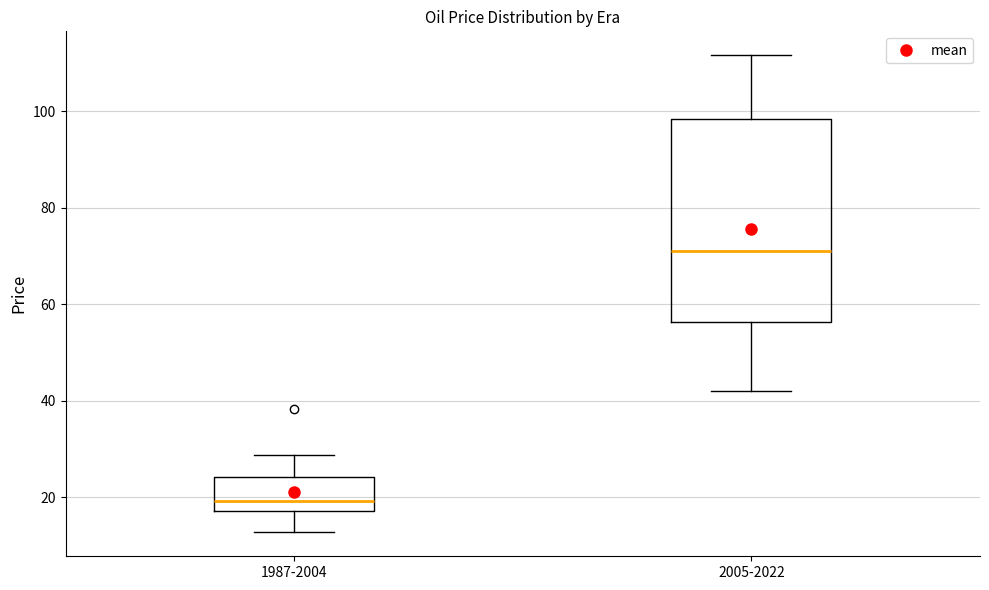

Reading left to right, transcribe this box plot: for each box, give where its median line is, the range the box spans, and where its two whiskers end, as read against the y-axis. The values are not printed on the chart, so give them approximately, as read against the axis.

1987-2004: median 20, box 18 to 24, whiskers 12 to 28
2005-2022: median 72, box 56 to 98, whiskers 42 to 112